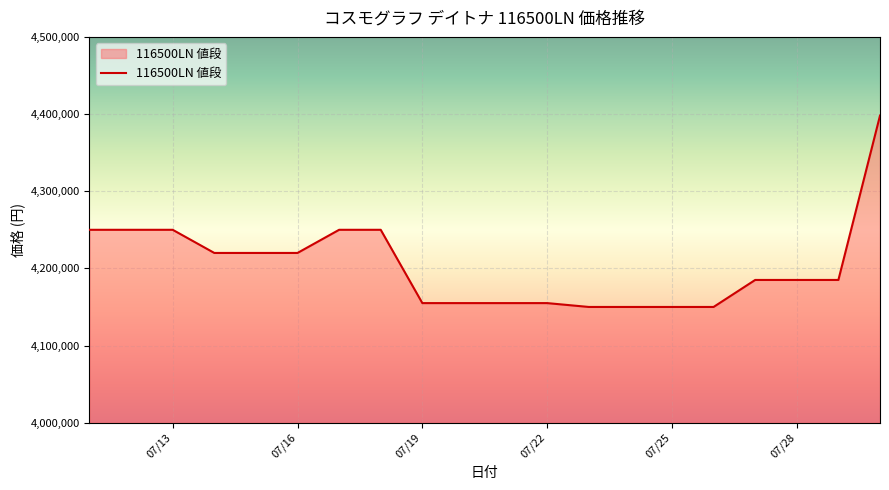

What is the difference between the maximum and minimum values?

248000